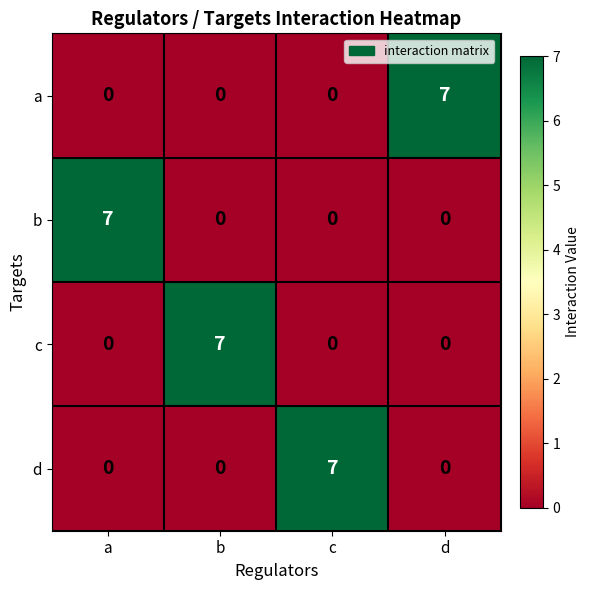

What is the spread (max minus min) of values at d?

7